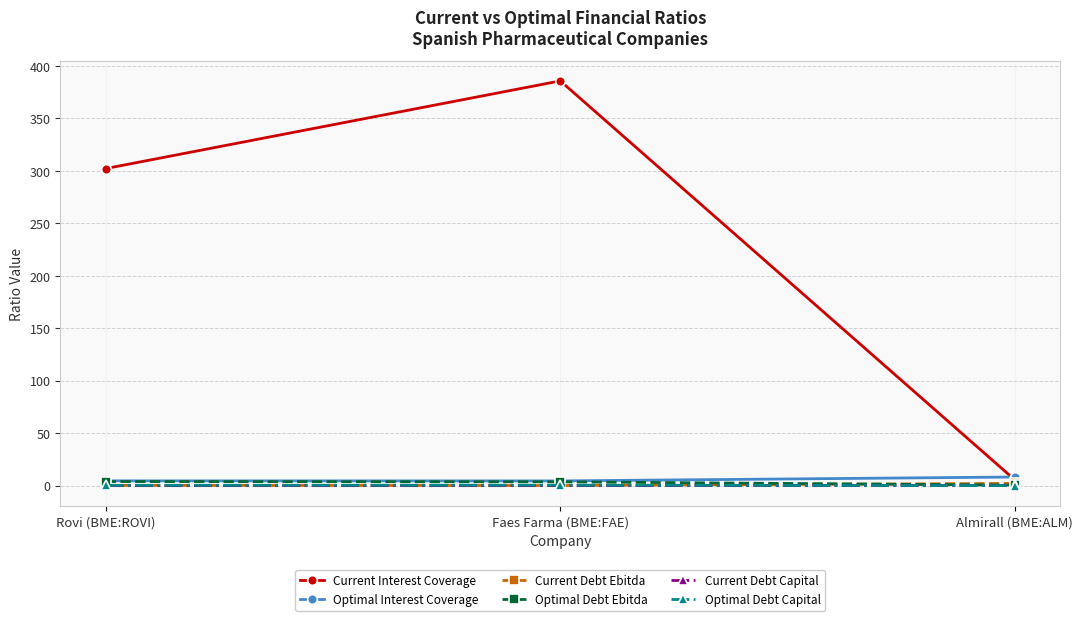

Does the chart have visible grid lines?

Yes